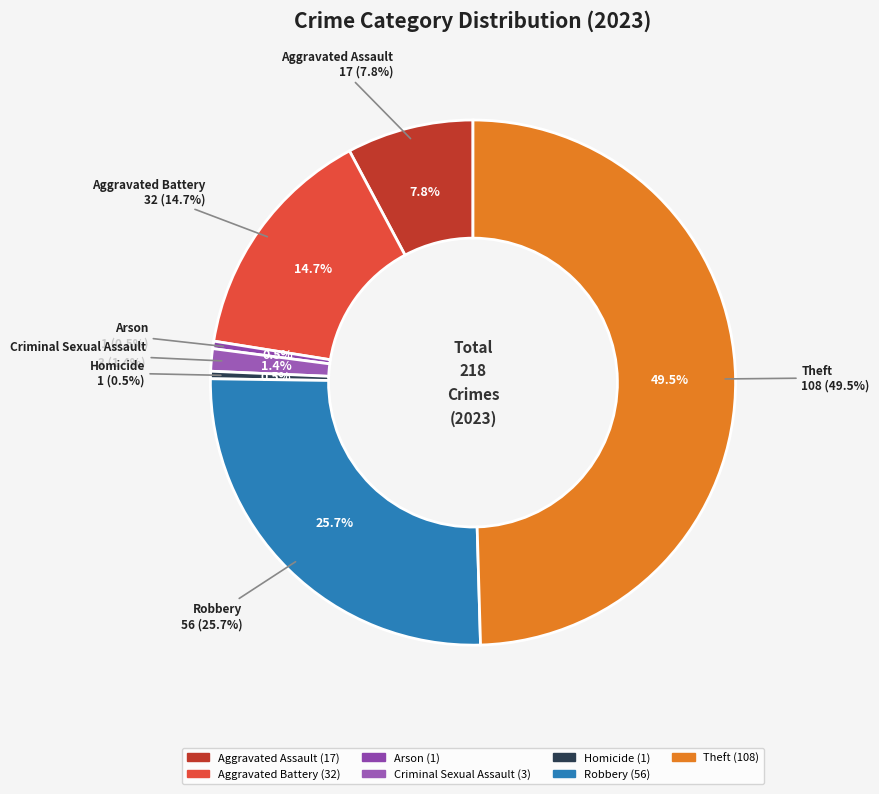

To the nearest percent, what is the combined percentage of Aggravated Battery and Arson?

15%